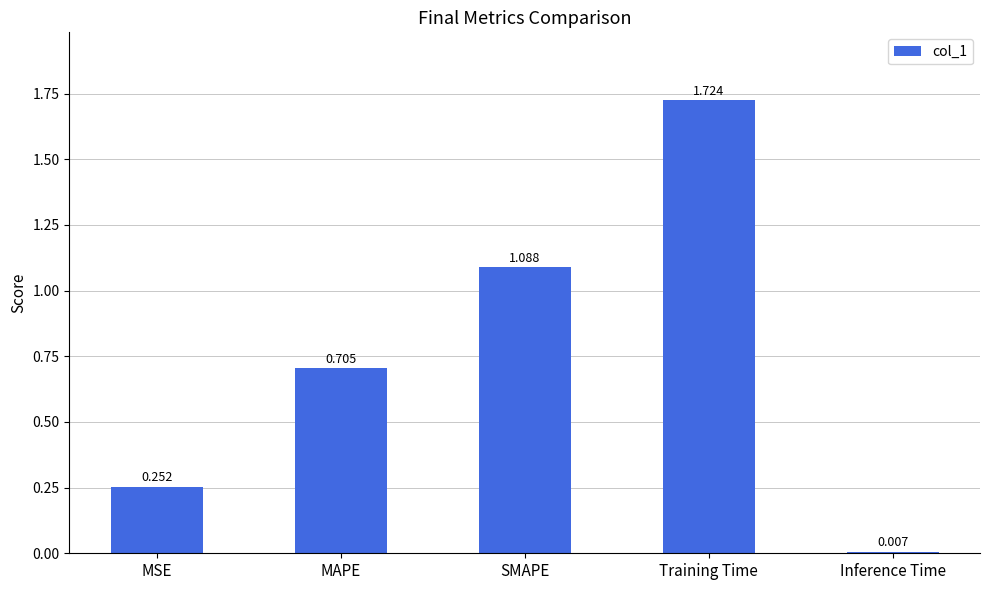

What is the label of the 4th bar from the right?

MAPE